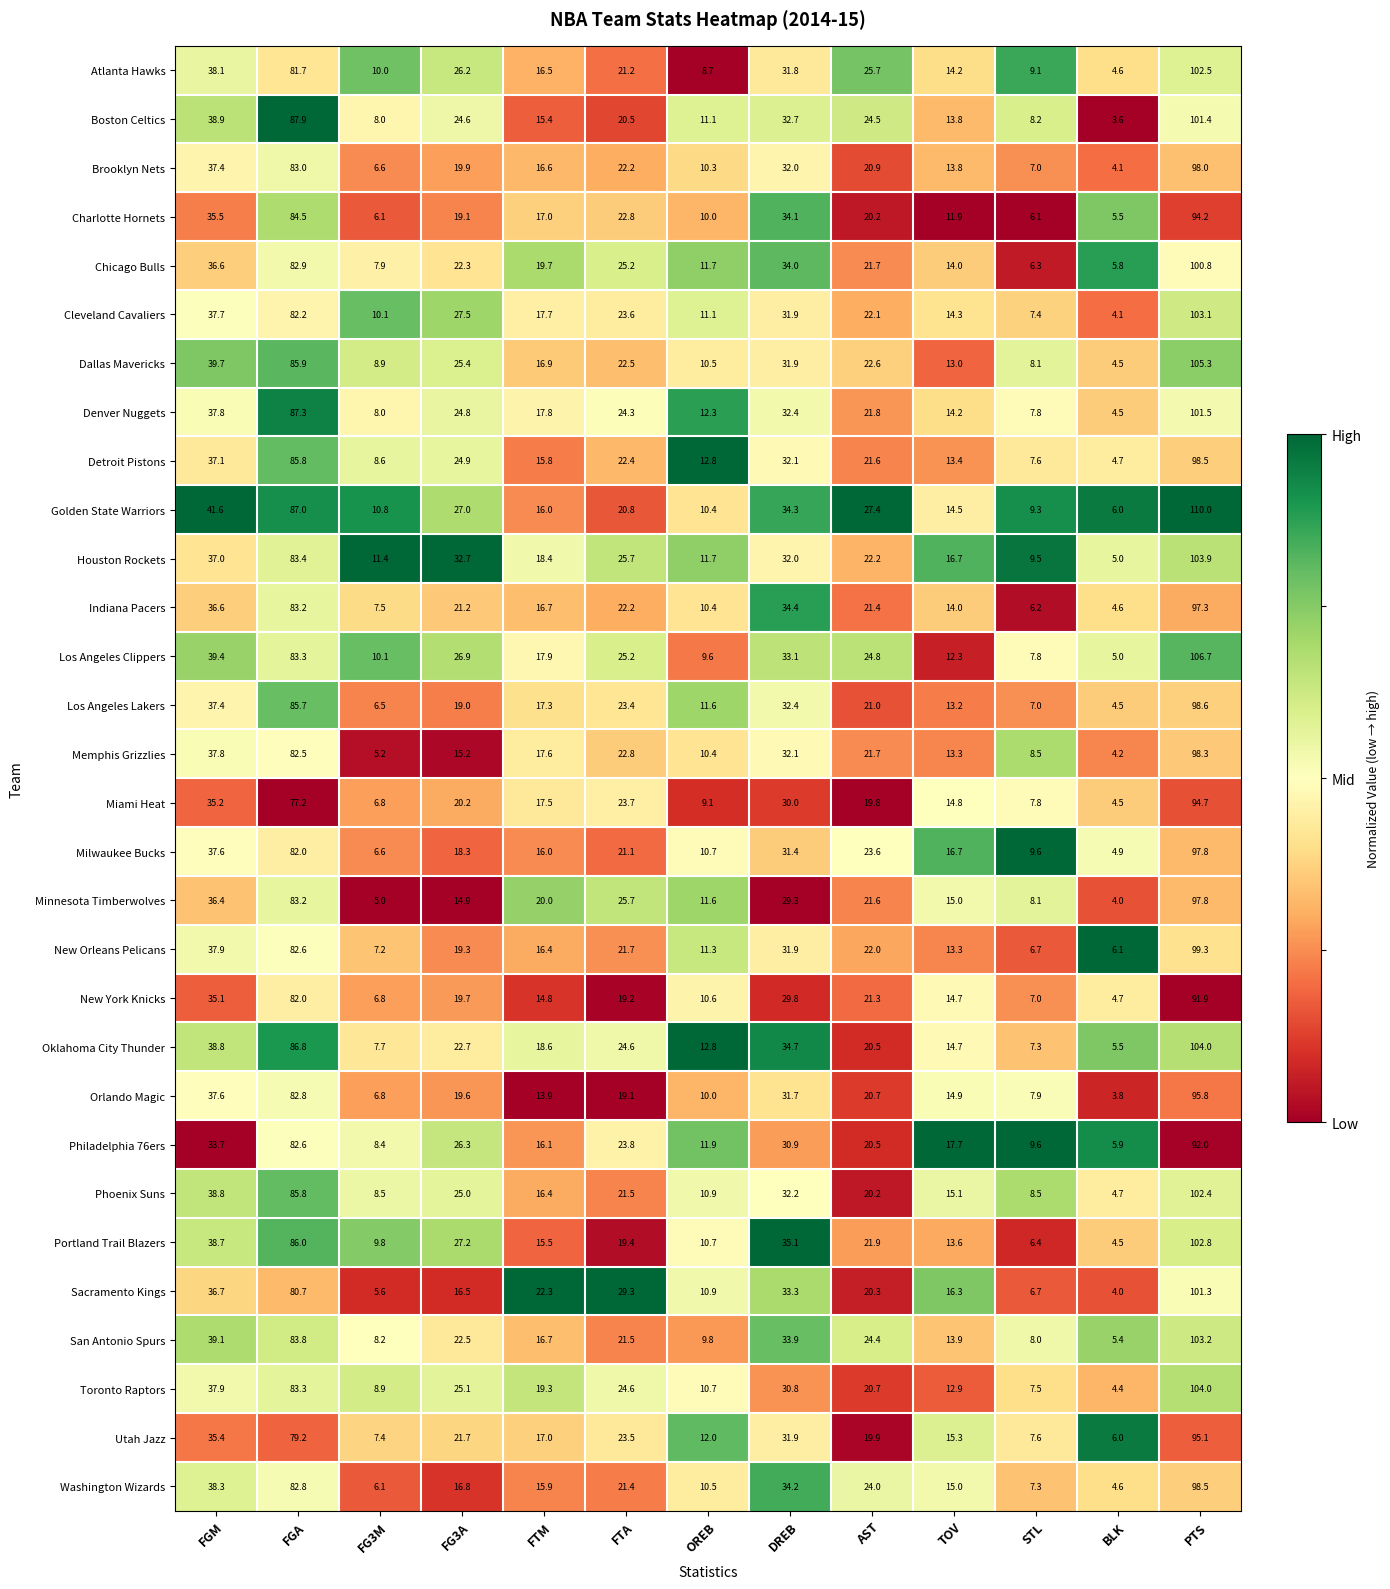

Is the value of Chicago Bulls at FTM greater than the value of Brooklyn Nets at STL?

Yes